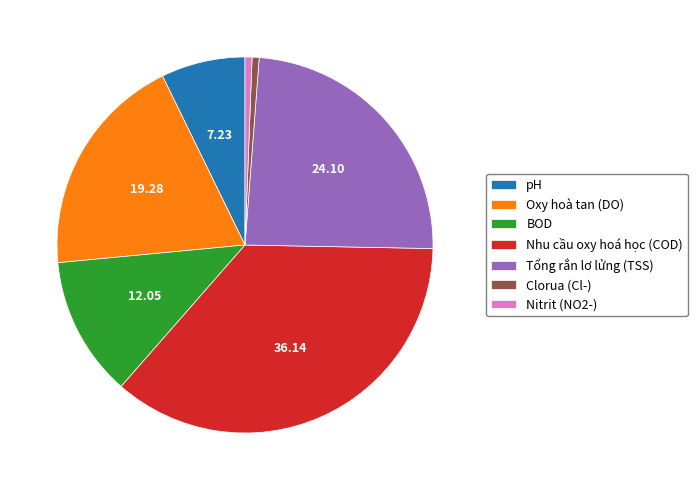

How many segments does this pie chart have?

7